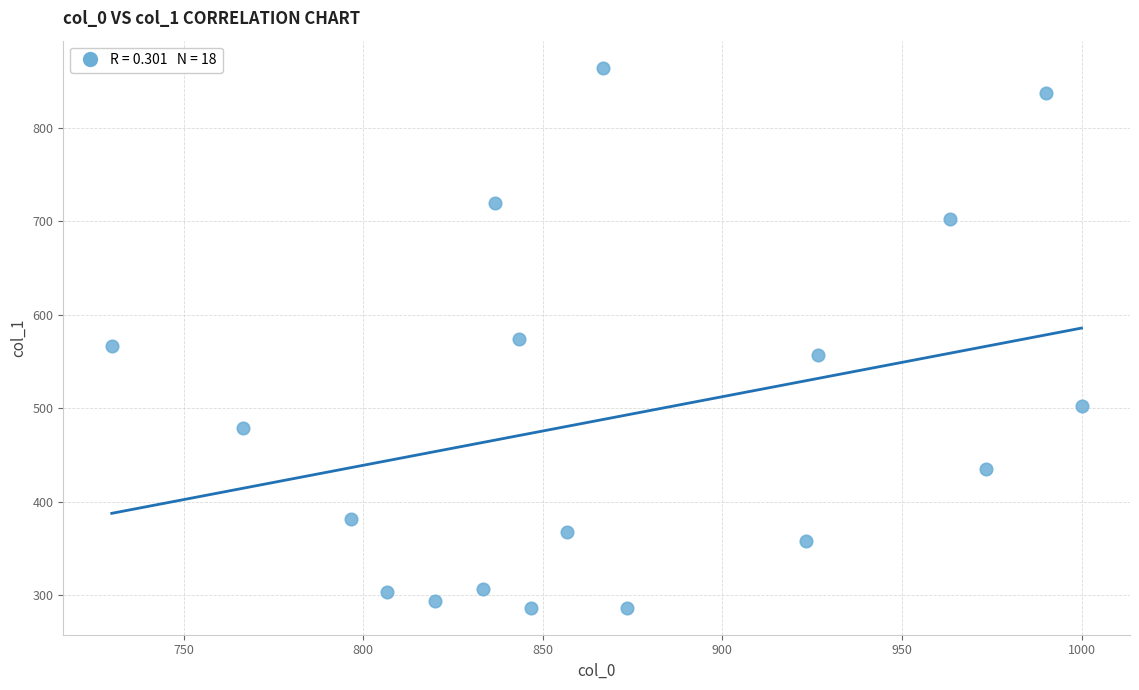

What is the range of Y values (max minus min)?

577.1